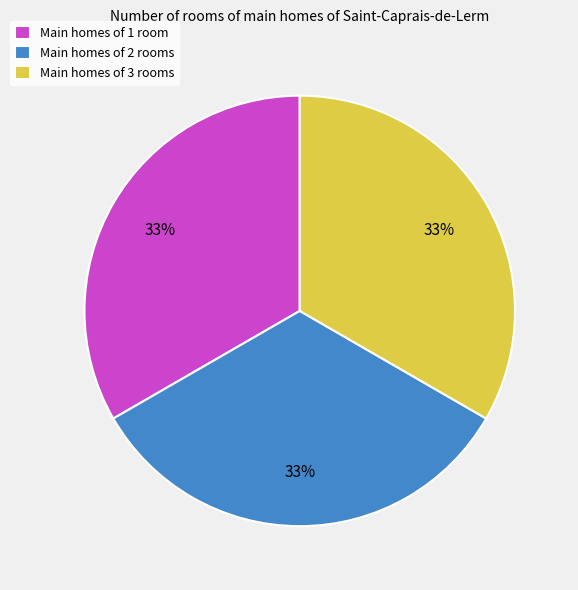

Does Main homes of 3 rooms account for over 50% of the chart?

No